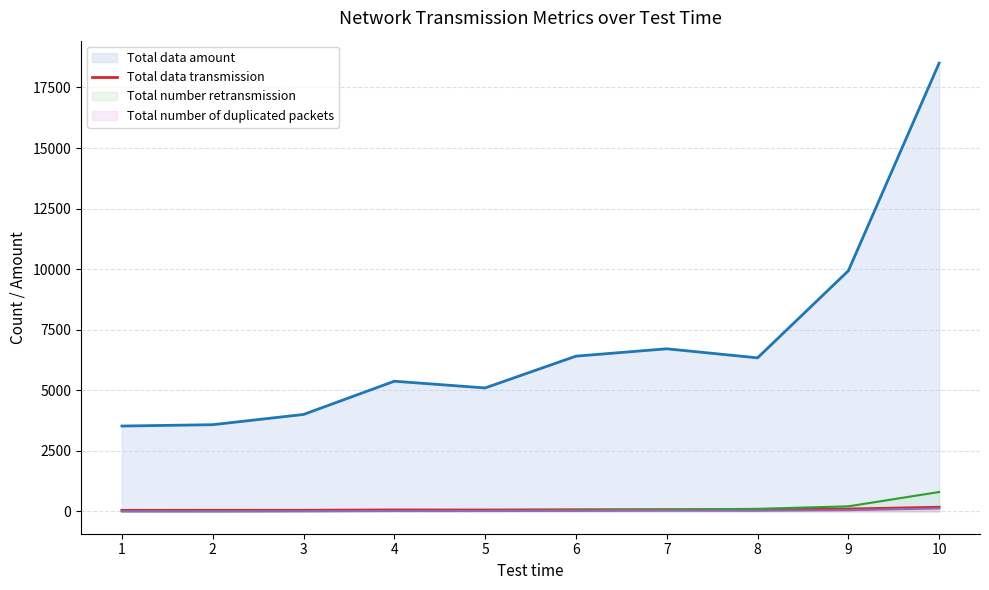

What is the greatest value displayed?

18507